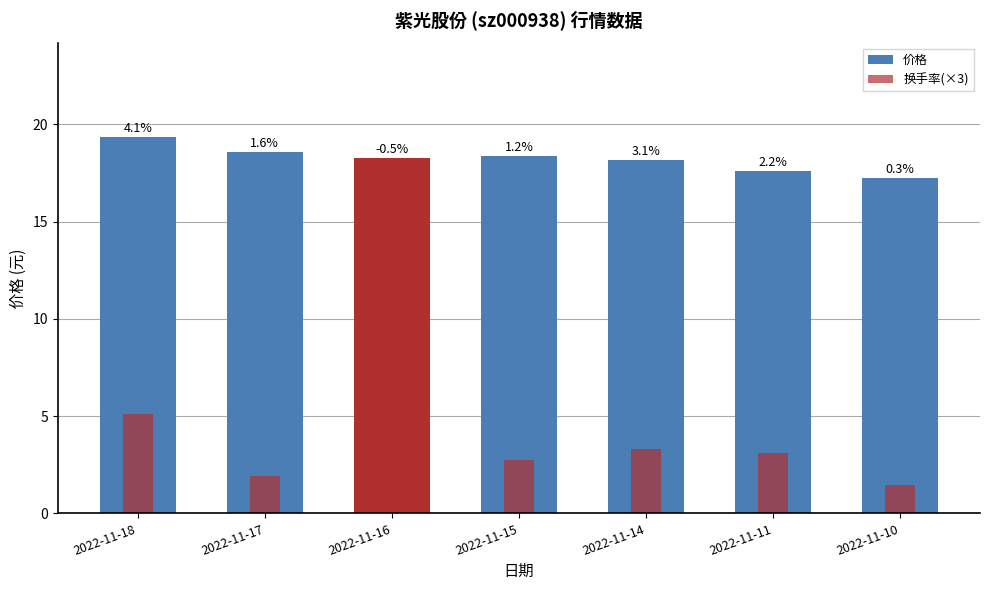

How many bars are there in total?

14